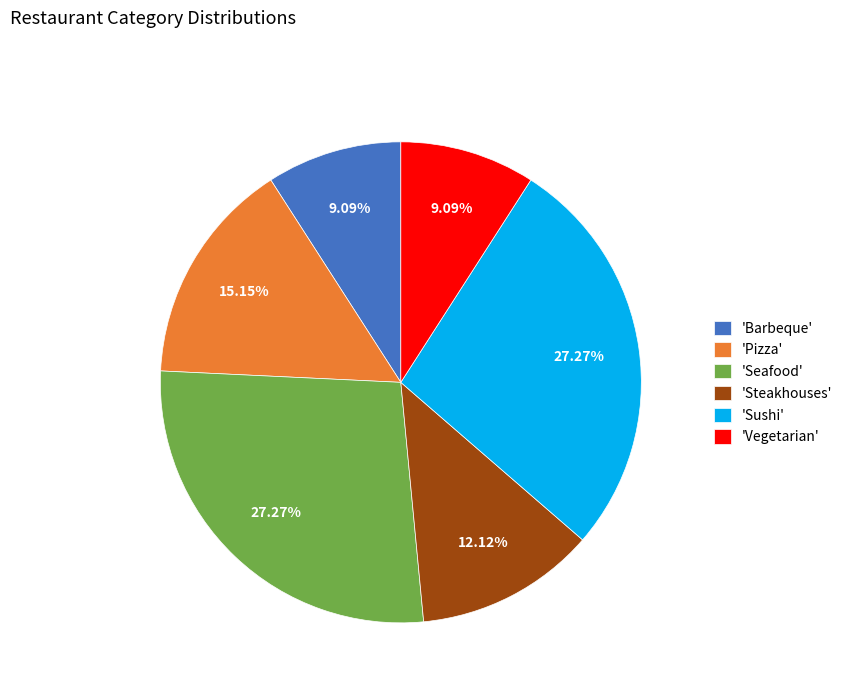

Approximately how many times larger is the value at 'Barbeque' compared to 'Pizza'?

0.6